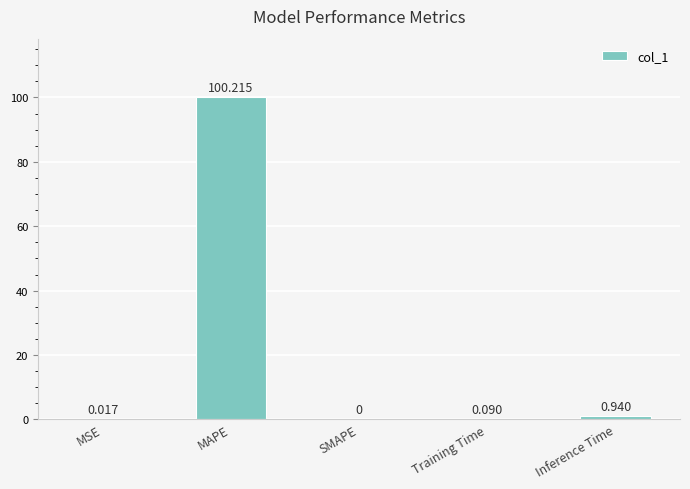

True or false: the data shows 0.0 at SMAPE.

True